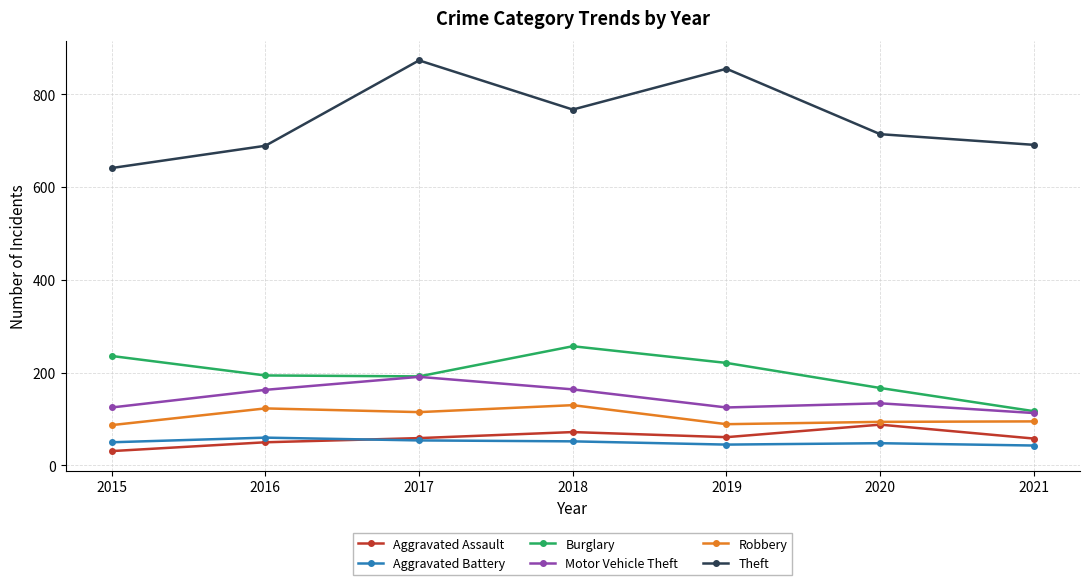

At which label does Theft reach its peak?

2017